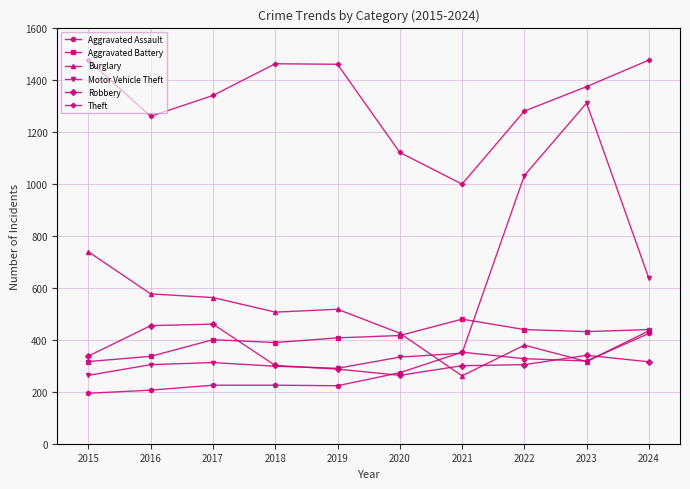

Which series has the widest spread of values?

Motor Vehicle Theft